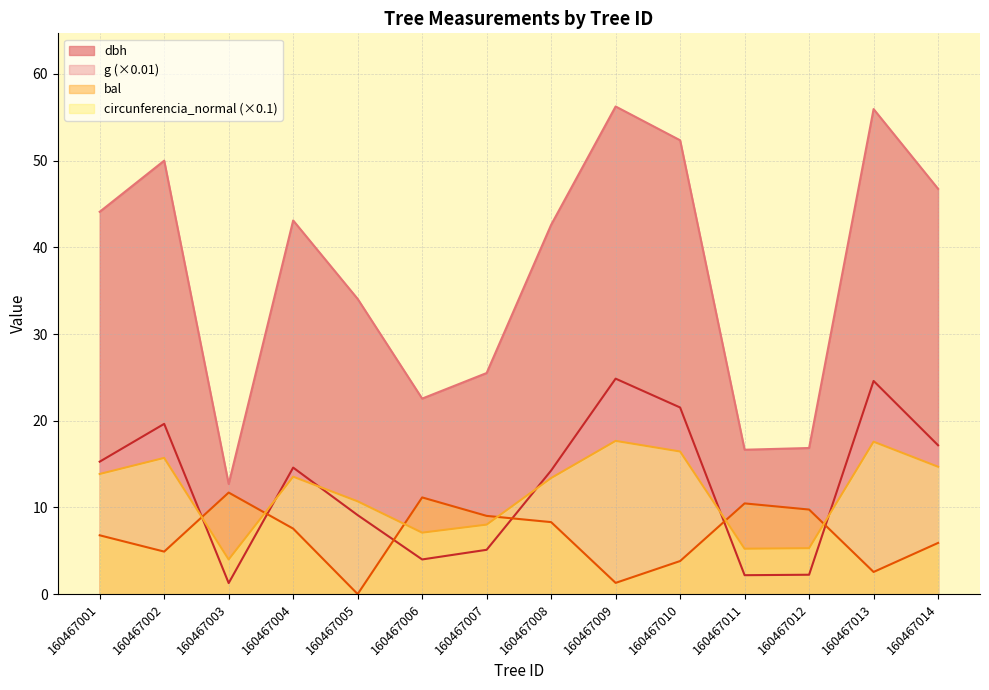

What is the value of the g point at the 11th from the left?

2.2